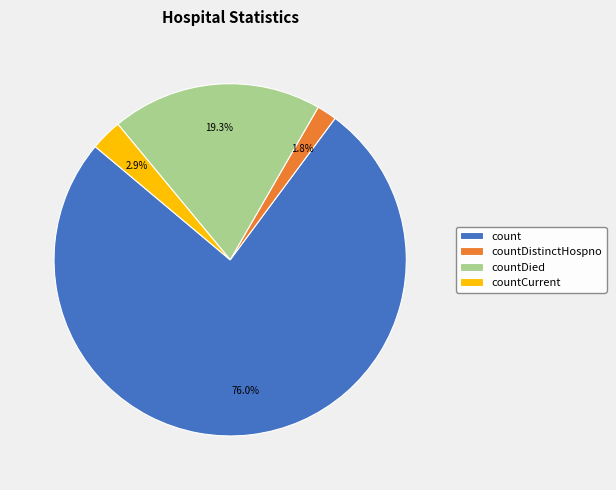

To the nearest percent, what is the difference between the largest and smallest slice percentages?

74%